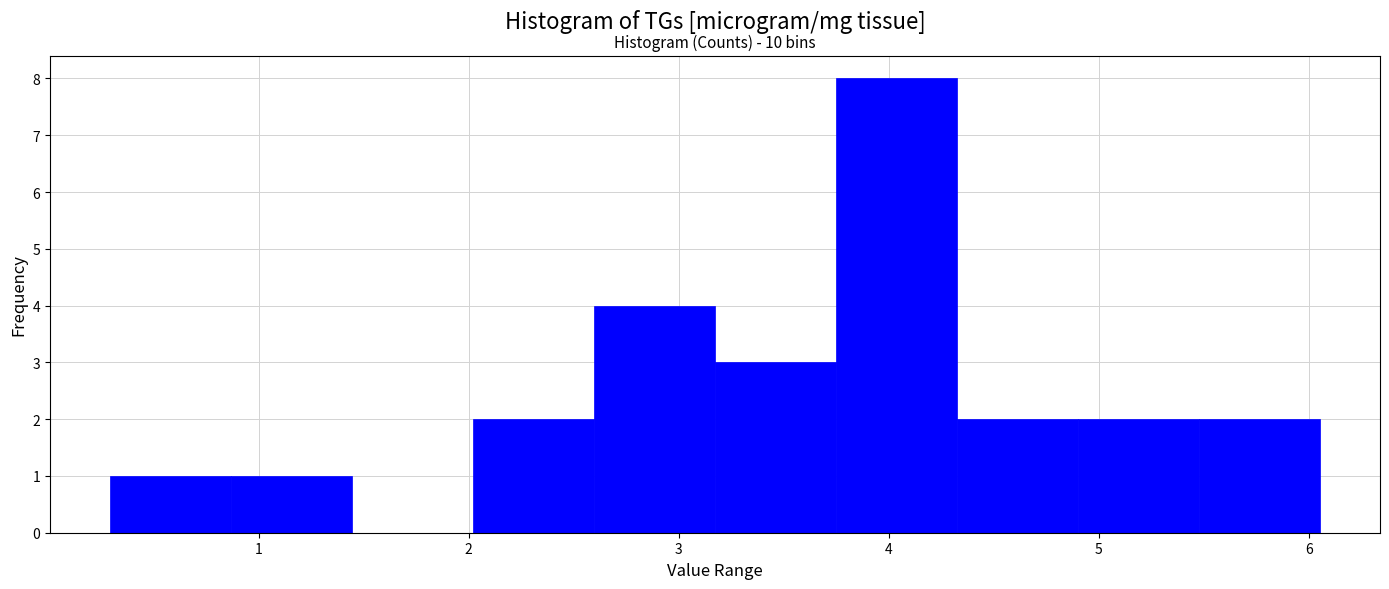

Which range on the x-axis has the tallest bar?

3.7 to 4.3